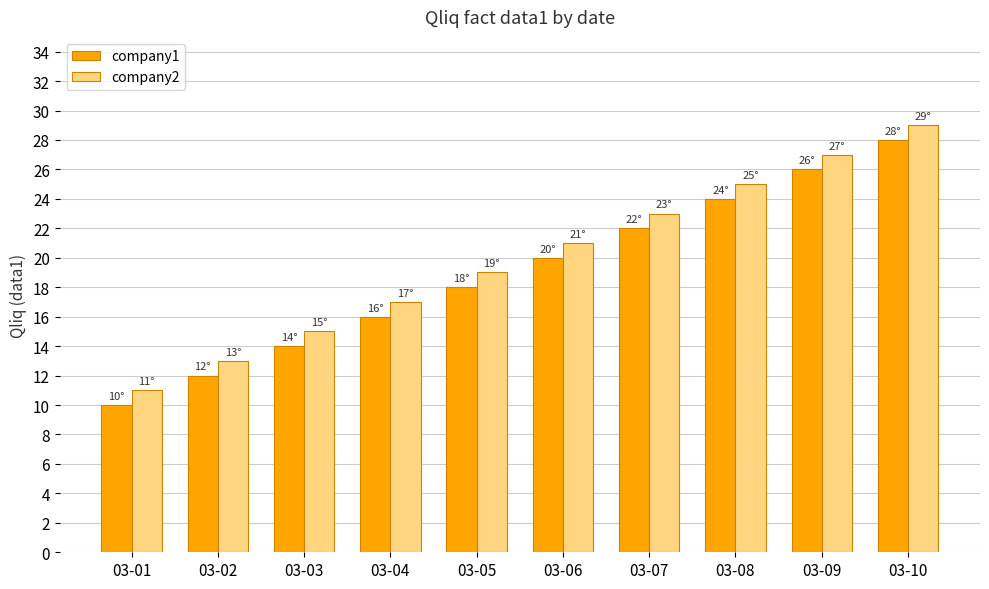

What is the lowest value of the company2 series?

11